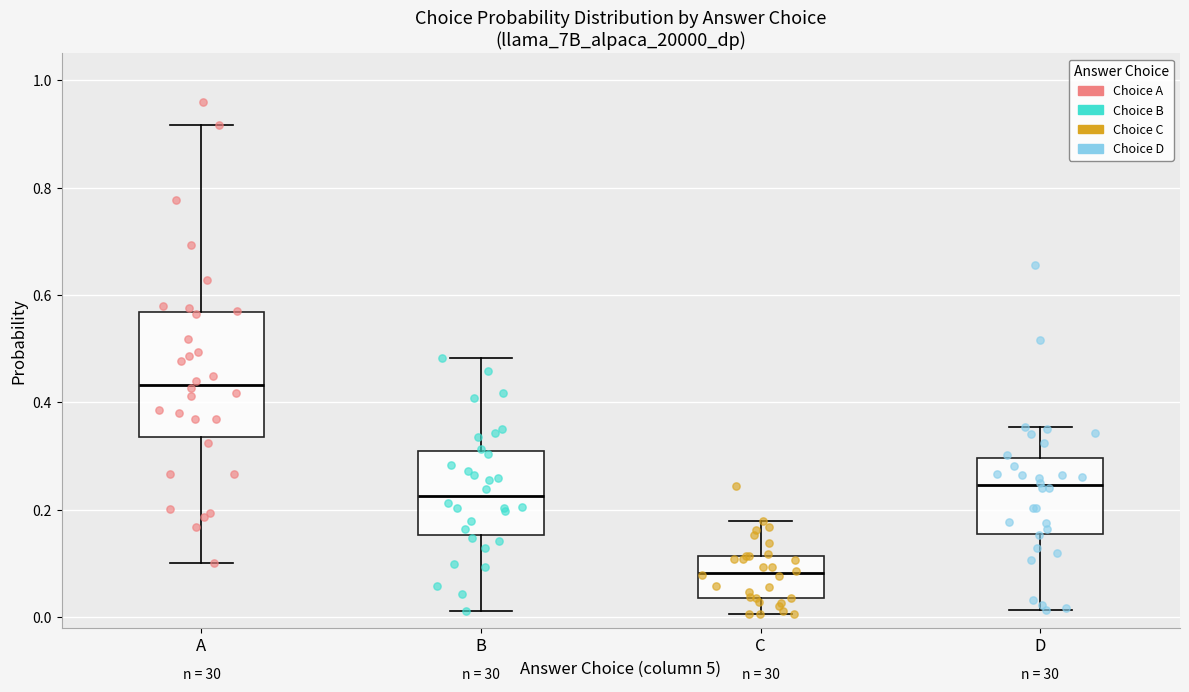

Which box's median line is the lowest?

C